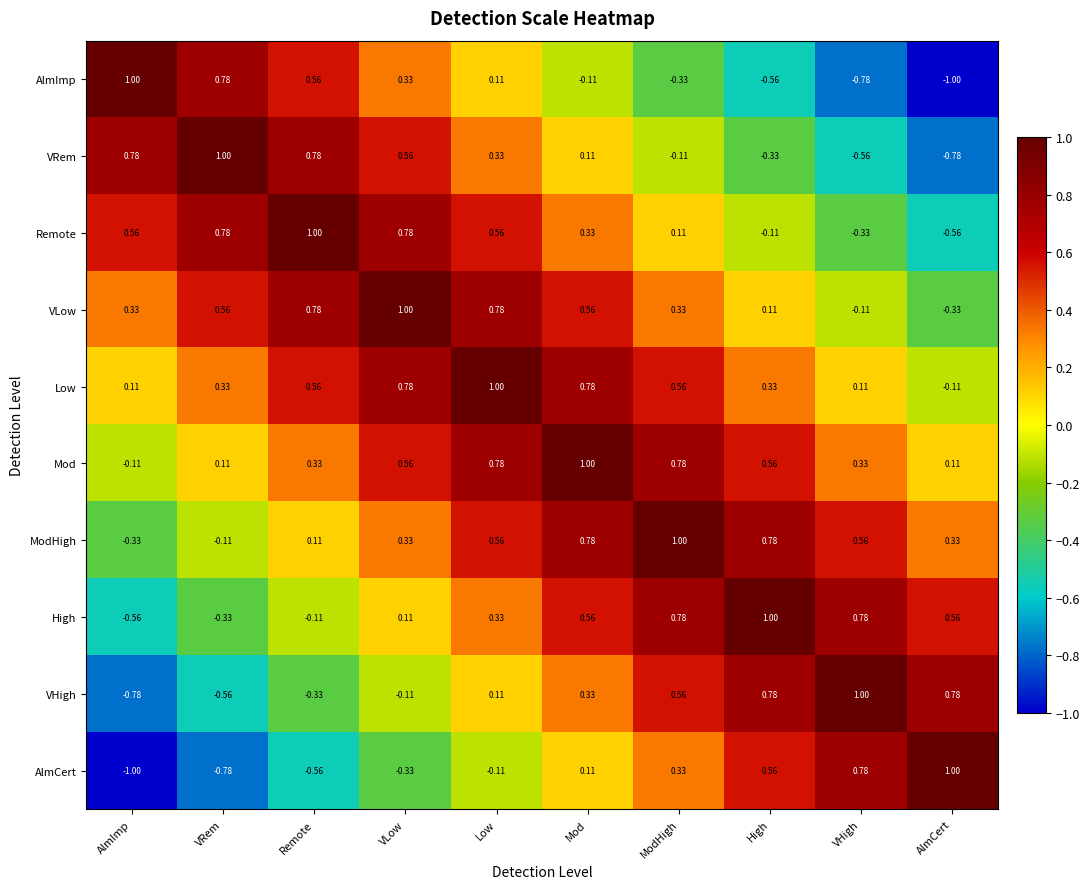

At how many categories does at least one series exceed 0?

10